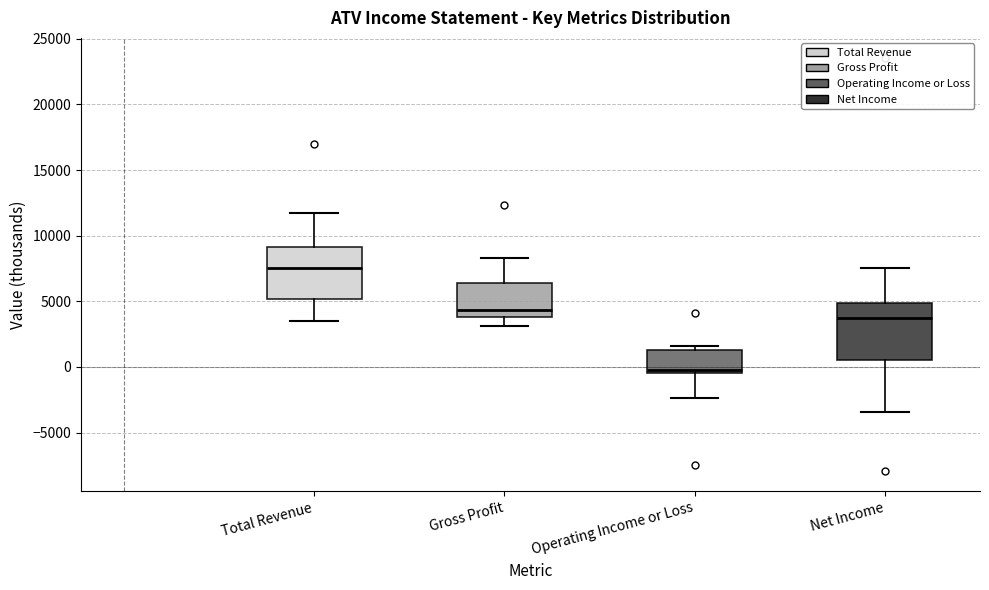

Reading left to right, transcribe this box plot: for each box, give where its median line is, the range the box spans, and where its two whiskers end, as read against the y-axis. The values are not printed on the chart, so give them approximately, as read against the axis.

Total Revenue: median 7500, box 5000 to 9000, whiskers 3500 to 11500
Gross Profit: median 4500, box 4000 to 6500, whiskers 3000 to 8500
Operating Income or Loss: median 0, box -500 to 1500, whiskers -2500 to 1500 (just above the box's upper edge)
Net Income: median 3500, box 500 to 5000, whiskers -3500 to 7500